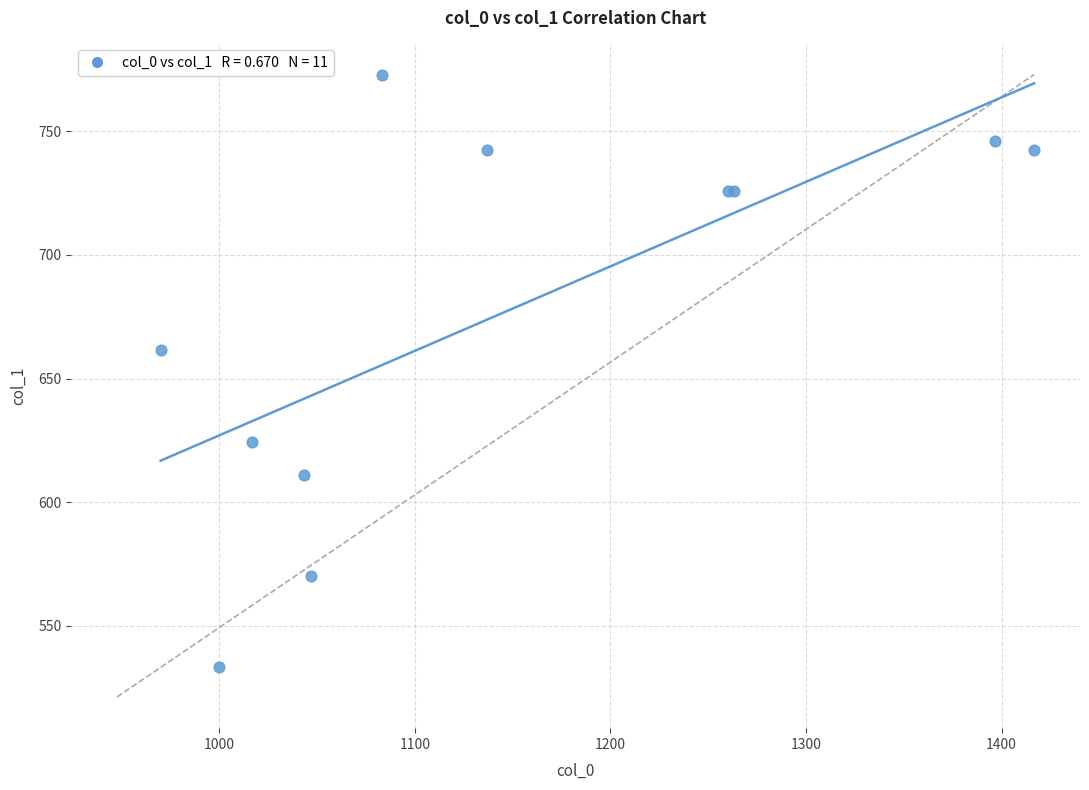

What Y value in the scatter plot is closest to 653?

661.5